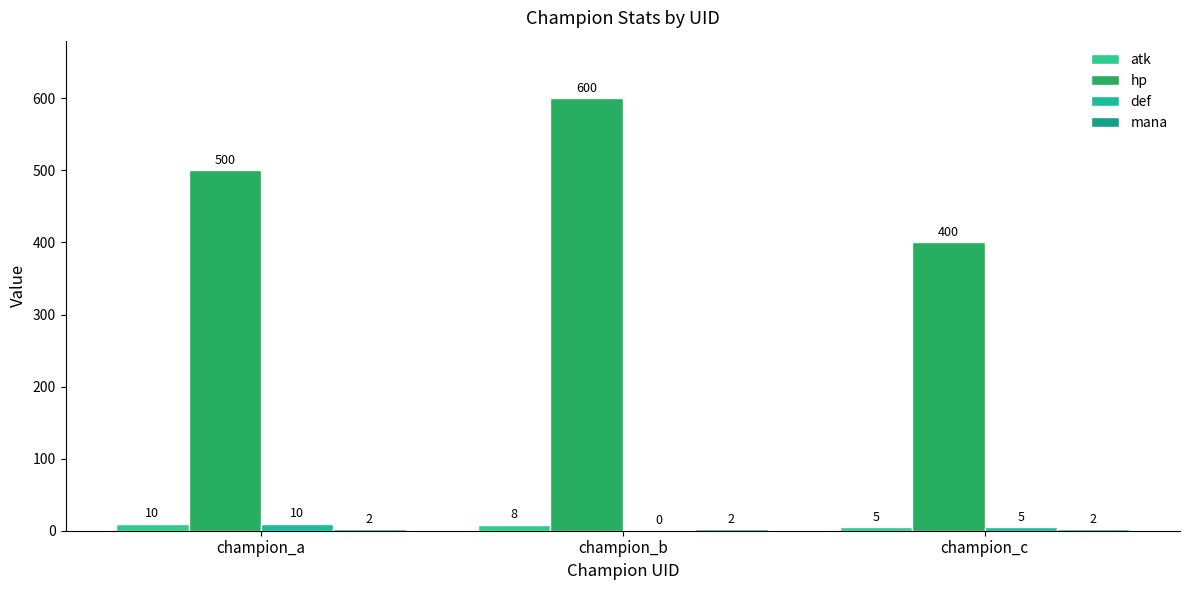

The atk series shows 10 at champion_a. True or false?

True